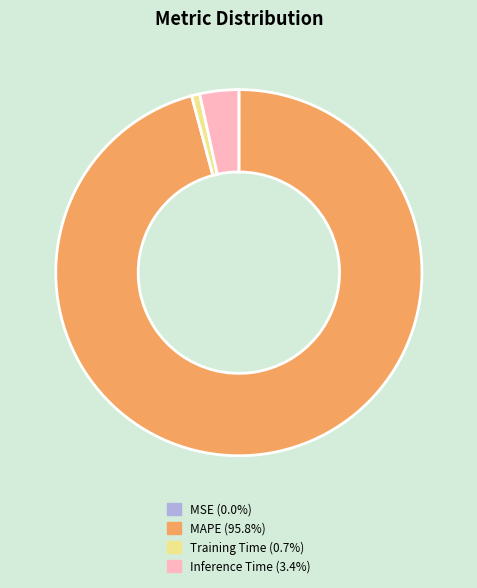

Which slice represents more than half of the pie?

MAPE